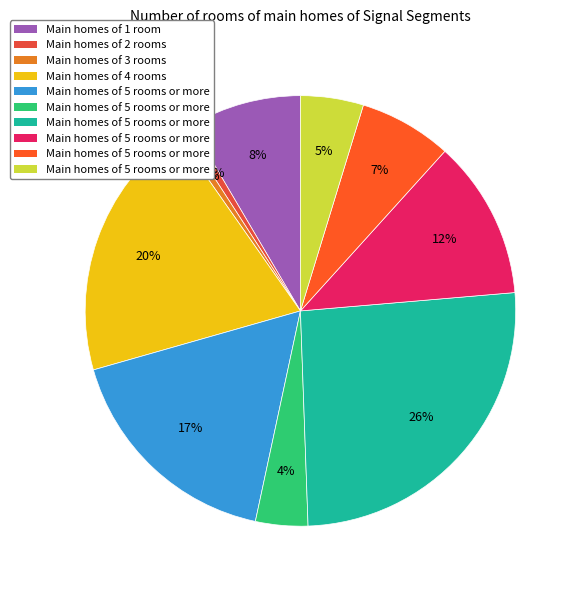

To the nearest percent, what is the average slice percentage?

10%